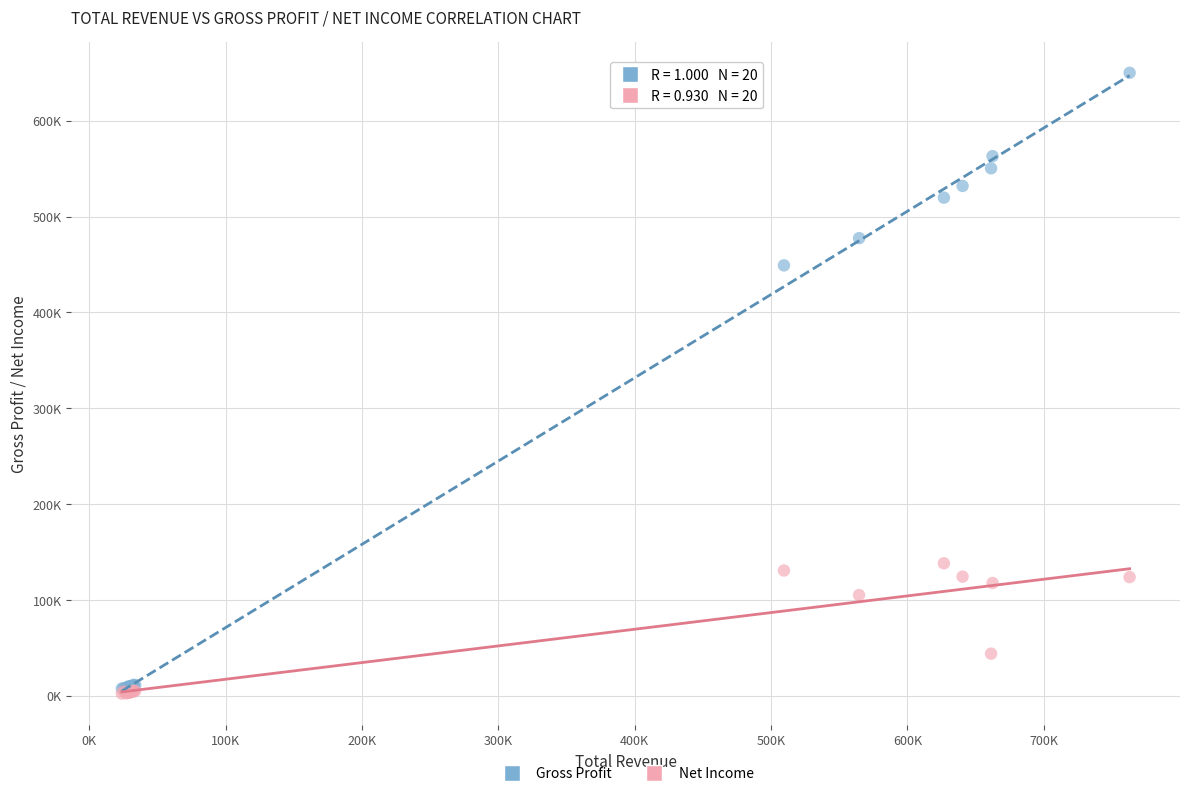

What are all the series names shown in the legend?

Gross Profit, Net Income